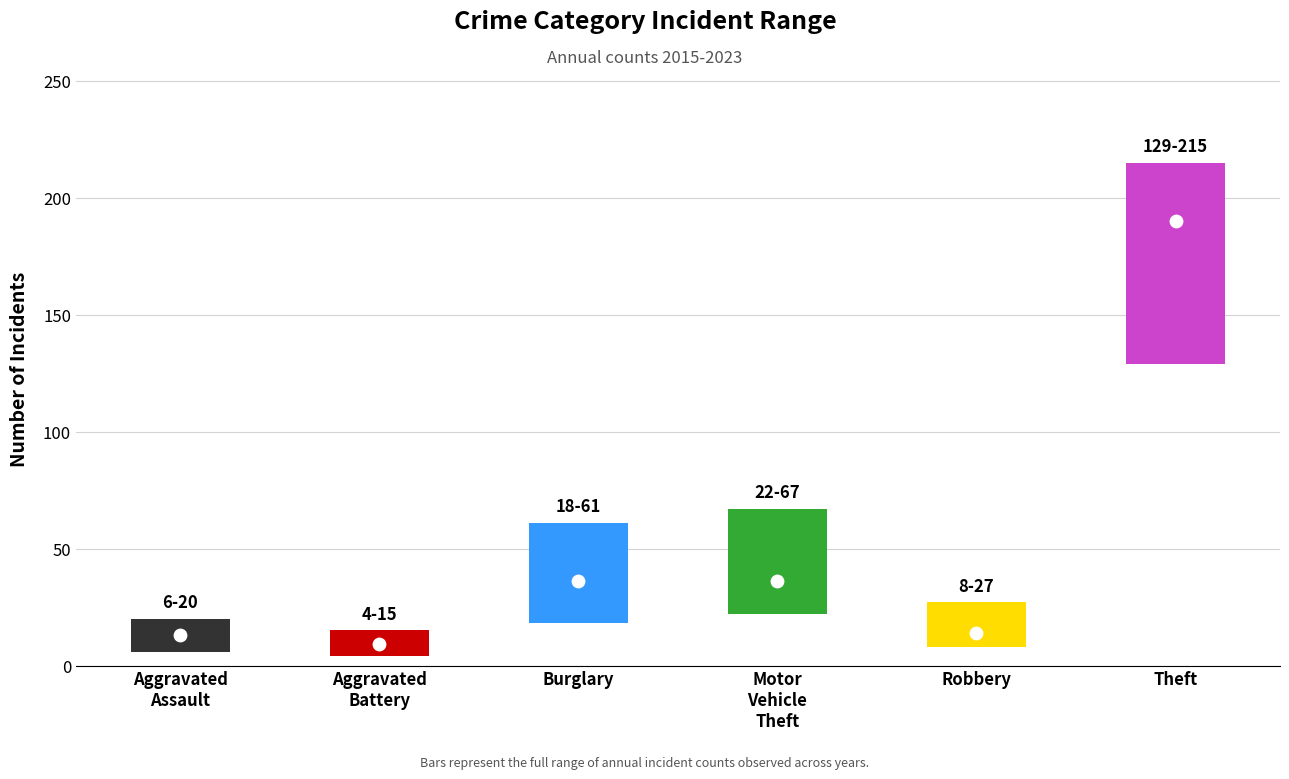

Is the value of mid_val at 2 greater than the value of min_val at 0?

Yes